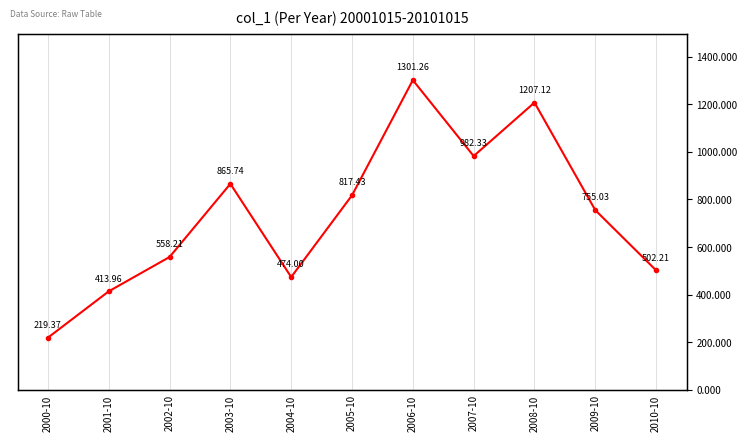

The chart shows a value of 558.2 at 2002-10. True or false?

True